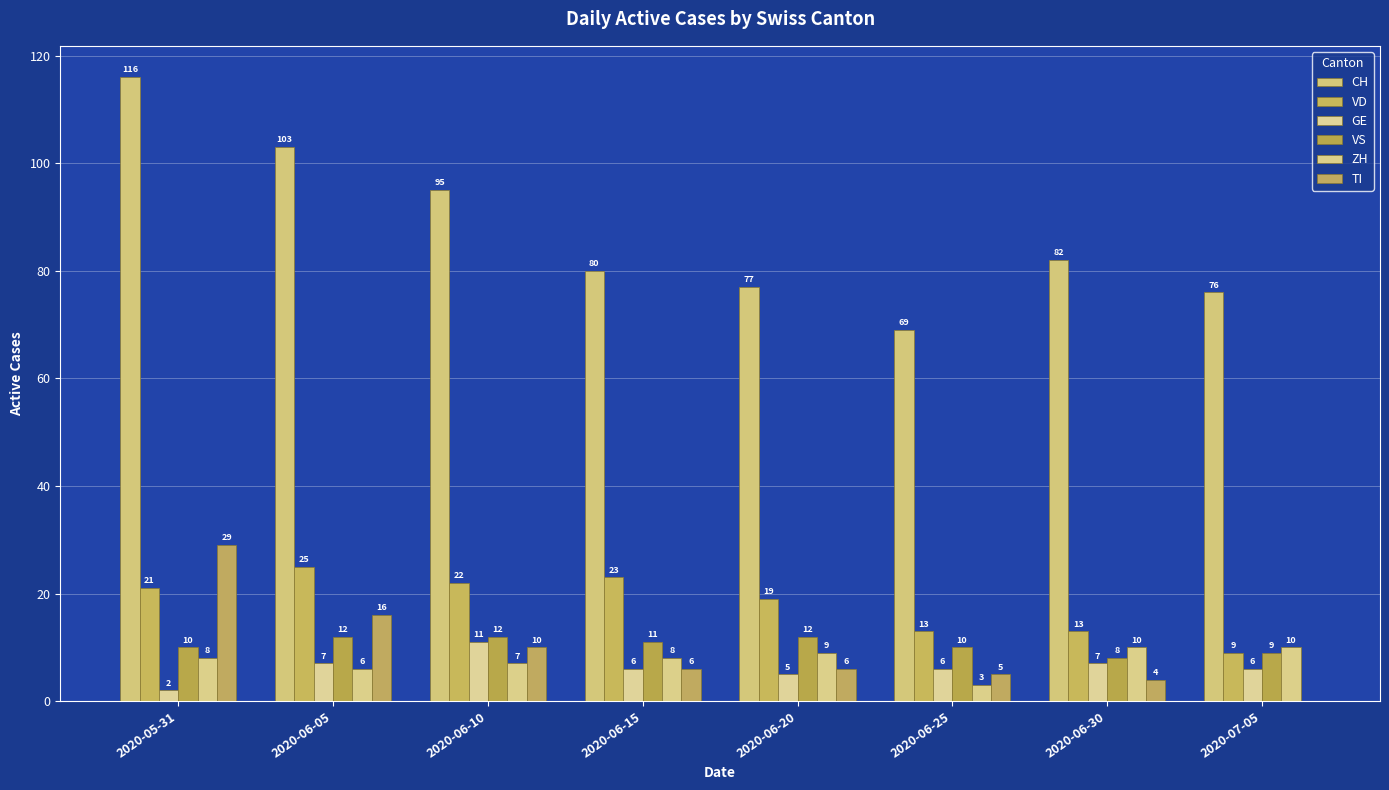

Count the number of data series in this chart.

6